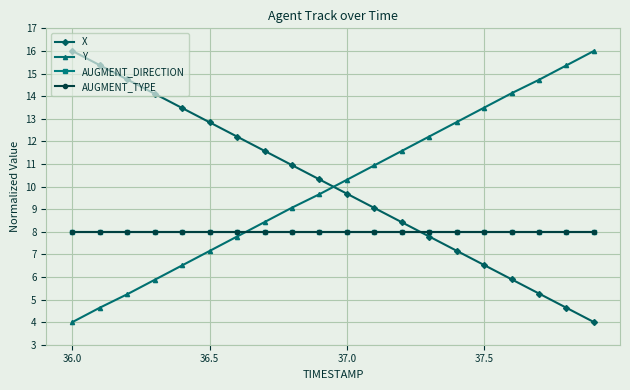

What is the sum of all X values?

200.0